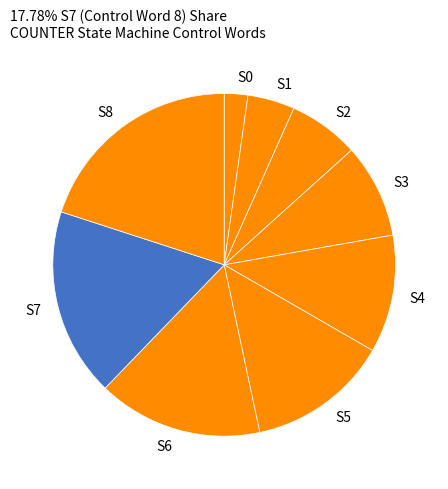

Does any single category account for the majority?

No